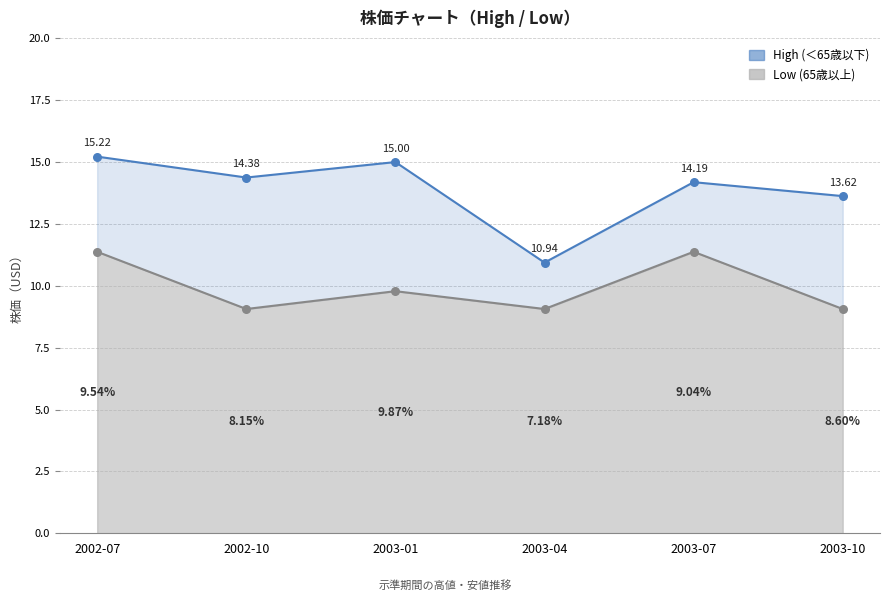

What are all the series names shown in the legend?

High, Low